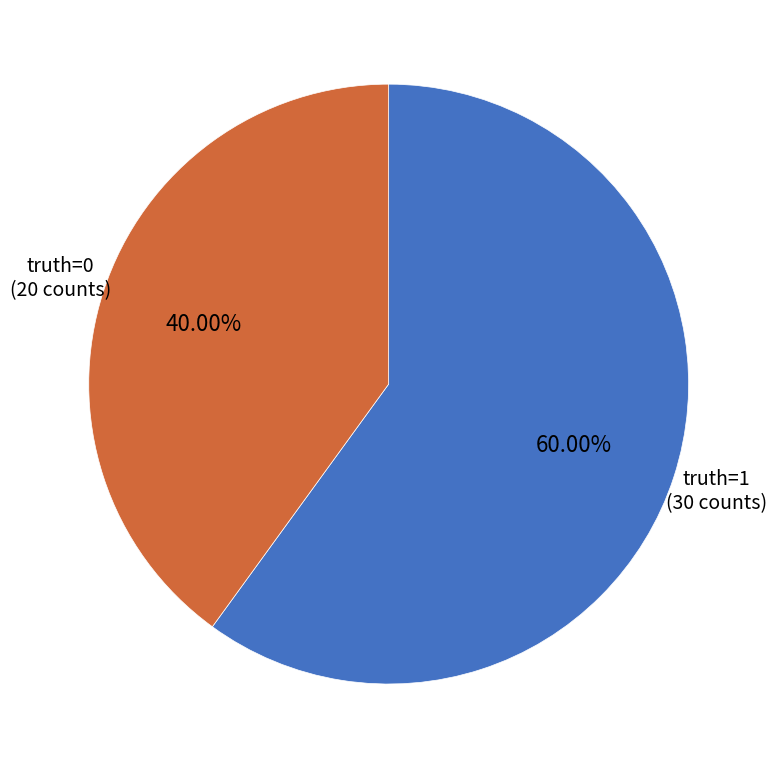

Does any single category account for the majority?

Yes